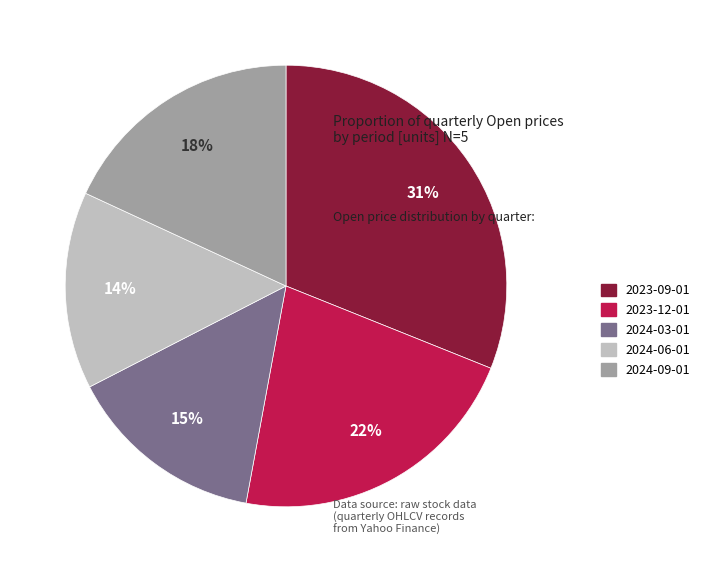

Count the number of slices in the pie.

5